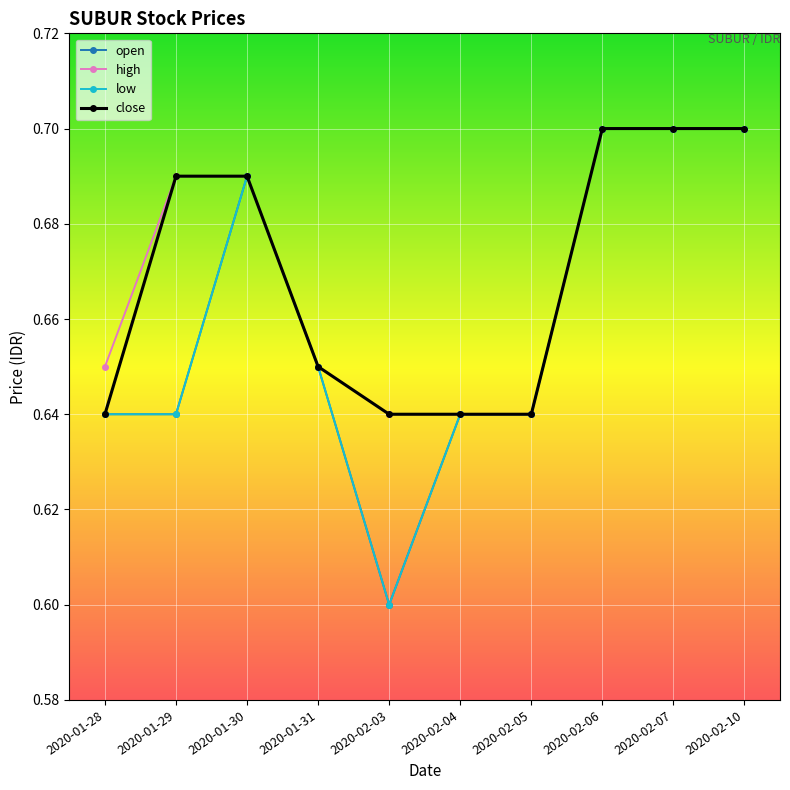

Reading left to right, list all the values displayed in this chart.

open: 2020-01-28=0.6	2020-01-29=0.6	2020-01-30=0.7	2020-01-31=0.7	2020-02-03=0.6	2020-02-04=0.6	2020-02-05=0.6	2020-02-06=0.7	2020-02-07=0.7	2020-02-10=0.7
high: 2020-01-28=0.7	2020-01-29=0.7	2020-01-30=0.7	2020-01-31=0.7	2020-02-03=0.6	2020-02-04=0.6	2020-02-05=0.6	2020-02-06=0.7	2020-02-07=0.7	2020-02-10=0.7
low: 2020-01-28=0.6	2020-01-29=0.6	2020-01-30=0.7	2020-01-31=0.7	2020-02-03=0.6	2020-02-04=0.6	2020-02-05=0.6	2020-02-06=0.7	2020-02-07=0.7	2020-02-10=0.7
close: 2020-01-28=0.6	2020-01-29=0.7	2020-01-30=0.7	2020-01-31=0.7	2020-02-03=0.6	2020-02-04=0.6	2020-02-05=0.6	2020-02-06=0.7	2020-02-07=0.7	2020-02-10=0.7